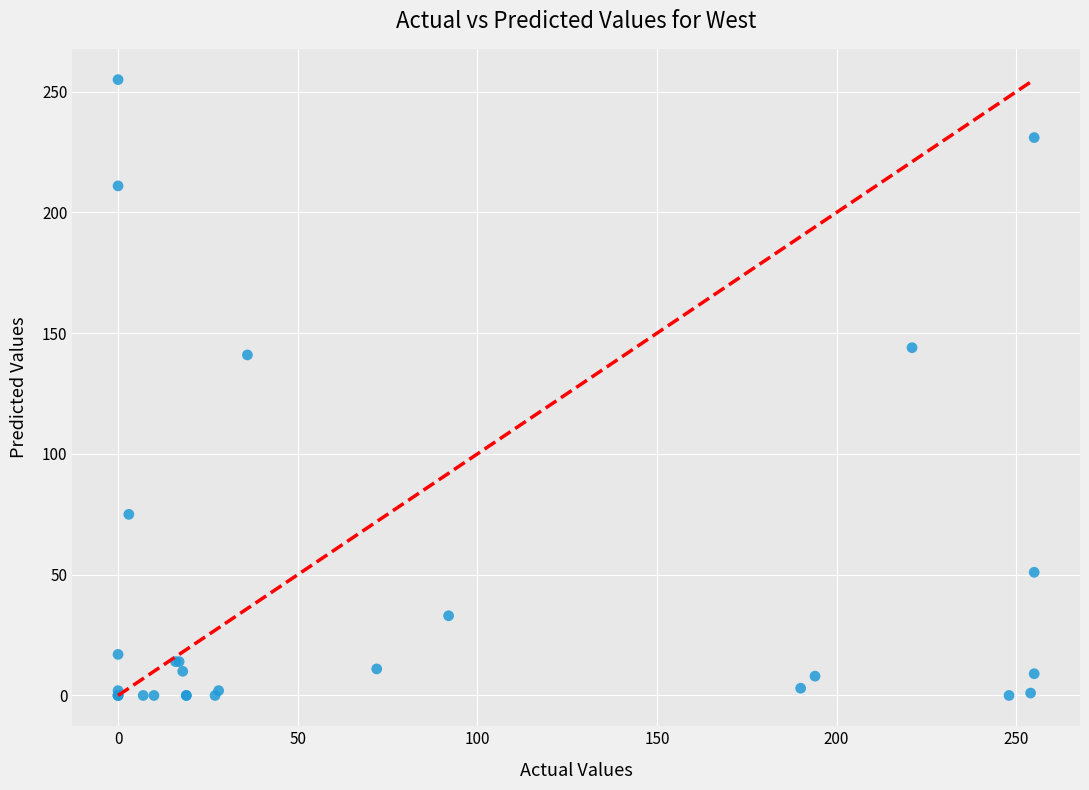

What Y value in the scatter plot is closest to 127?

141